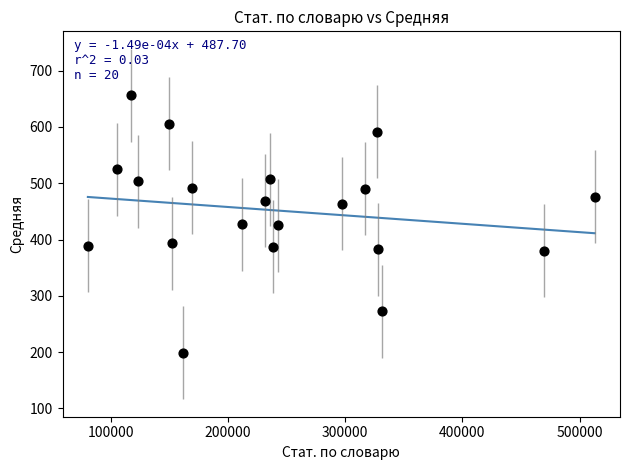

What is the range of Y values (max minus min)?

457.2